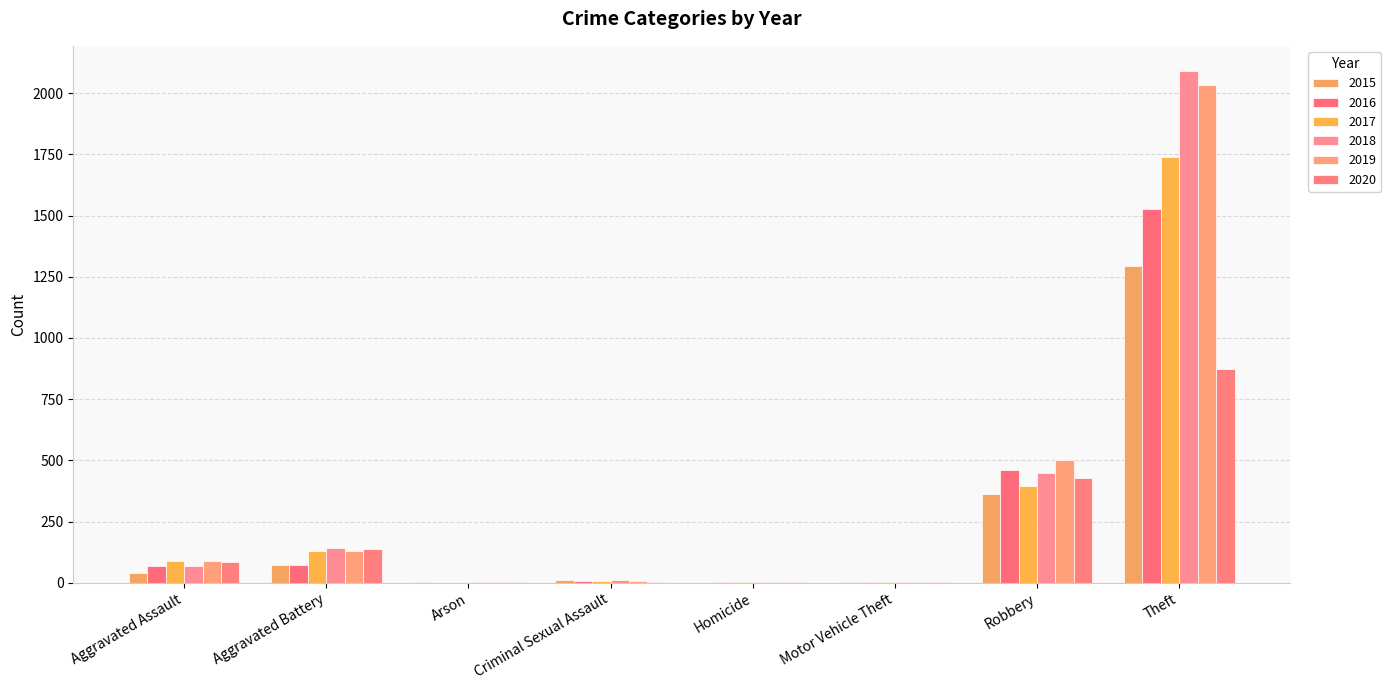

List the labels in order of 2018 value, smallest first.

Arson, Homicide, Motor Vehicle Theft, Criminal Sexual Assault, Aggravated Assault, Aggravated Battery, Robbery, Theft